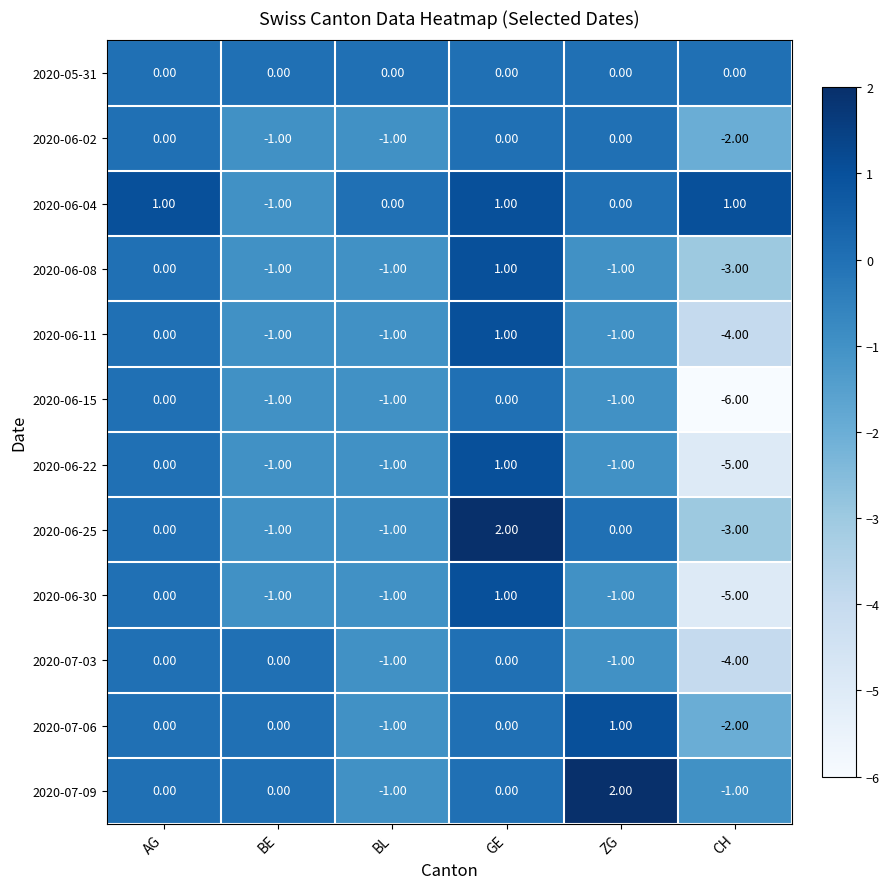

Which label corresponds to the smallest value in the chart?

CH